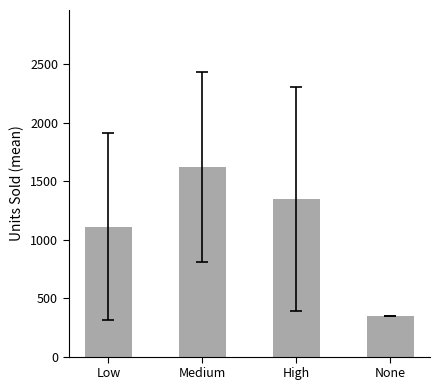

Reading left to right, what are all the values shown in this chart?

Low=1109.6	Medium=1620.4	High=1348.9	None=345.0